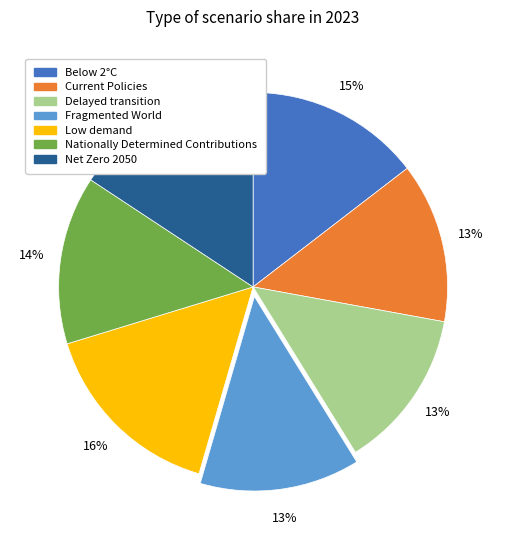

How many slices are in this pie chart?

7